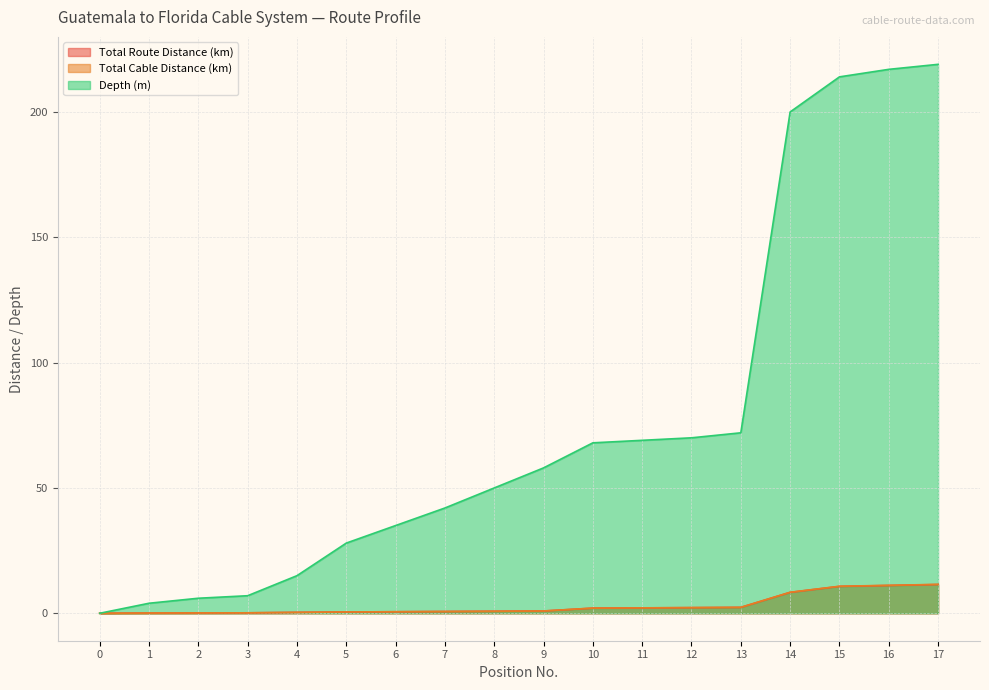

True or false: Total Route Distance (km) has more than 1 points higher than both neighbors.

False